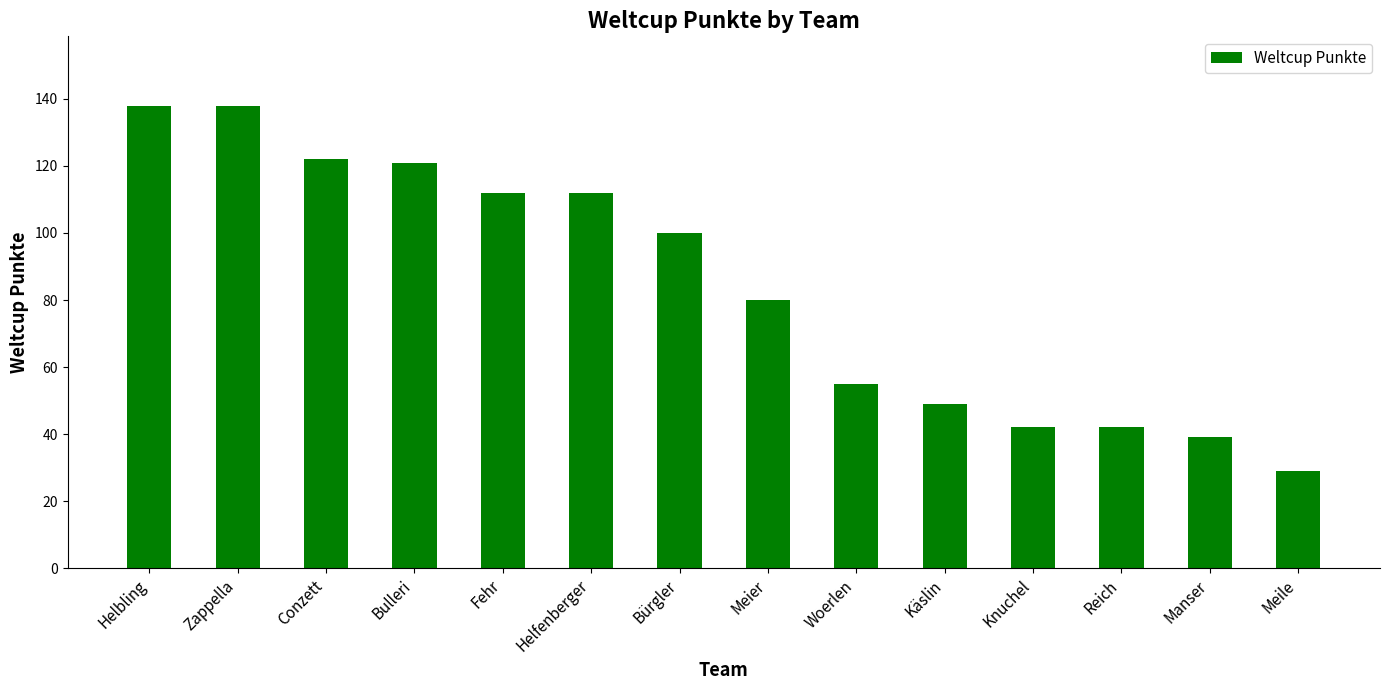

At which label does the data first exceed 100?

Helbling